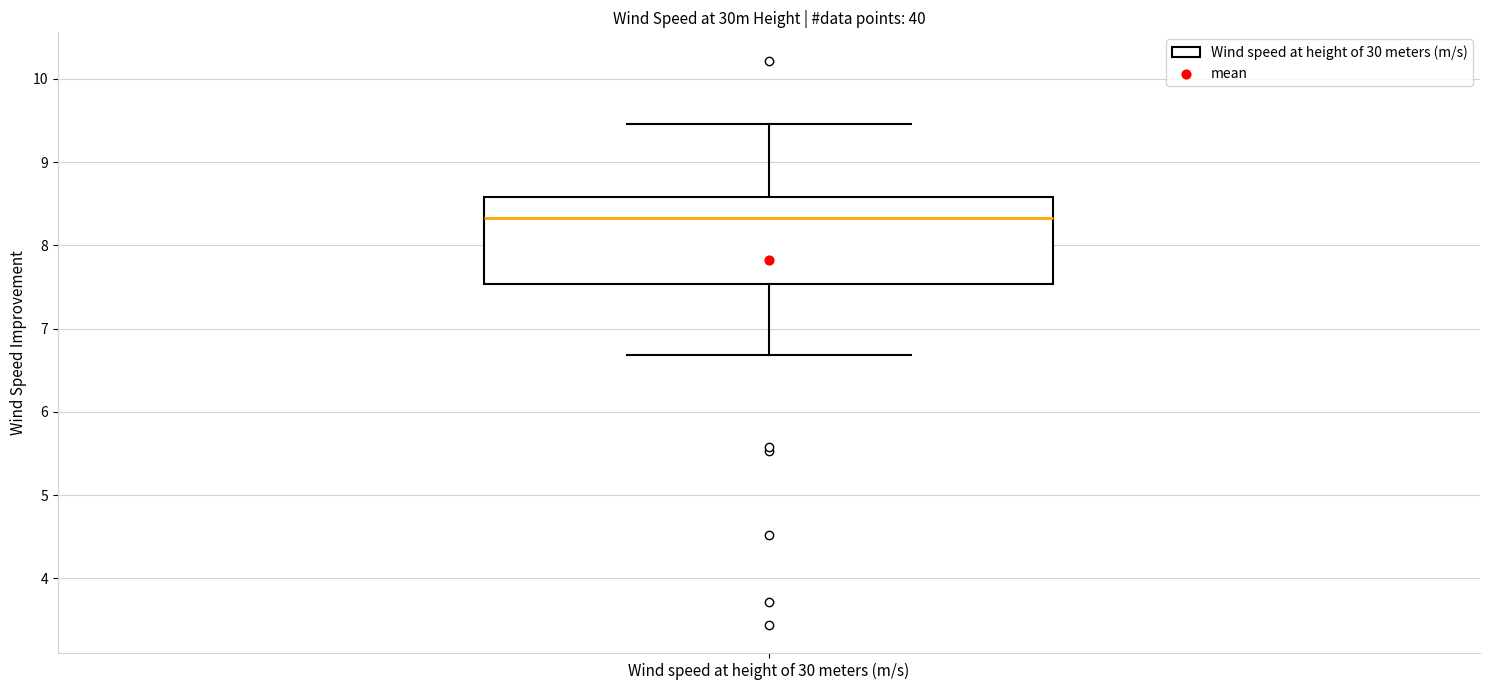

Where is the lower edge of the box for Wind speed at height of 30 meters (m/s) on the y-axis? The values are not printed on the chart, so give them approximately, as read against the axis.

7.5